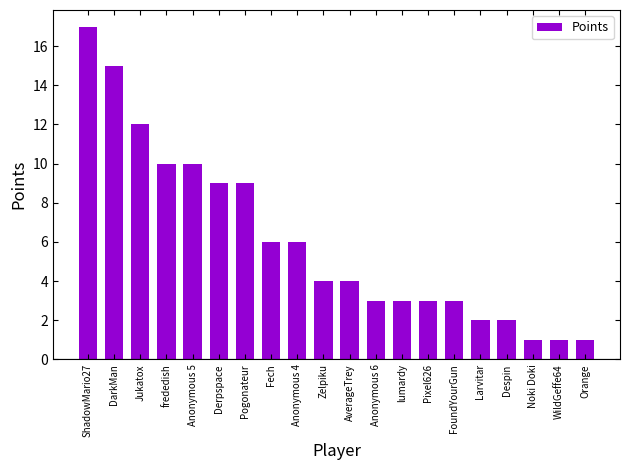

Where does the data first go above 4?

ShadowMario27